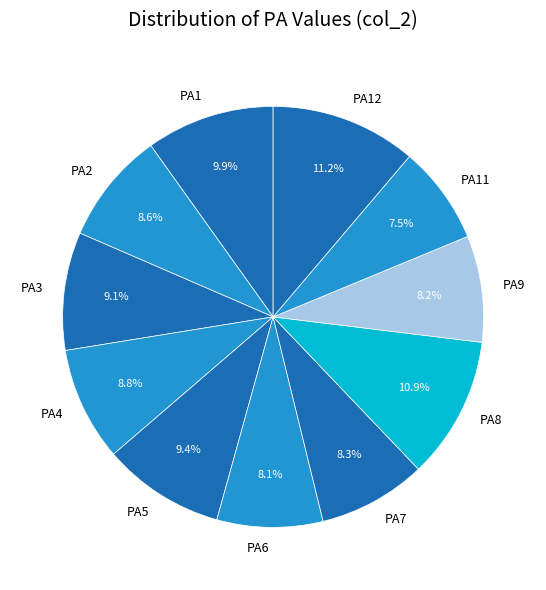

Does PA1 represent more than half of the total?

No